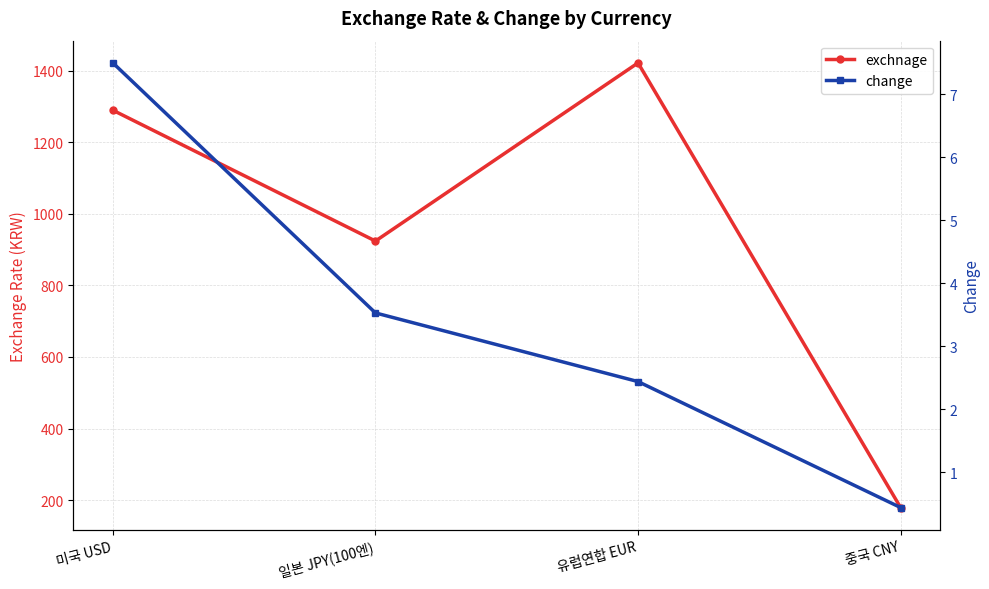

True or false: change and exchnage intersect in this chart.

False